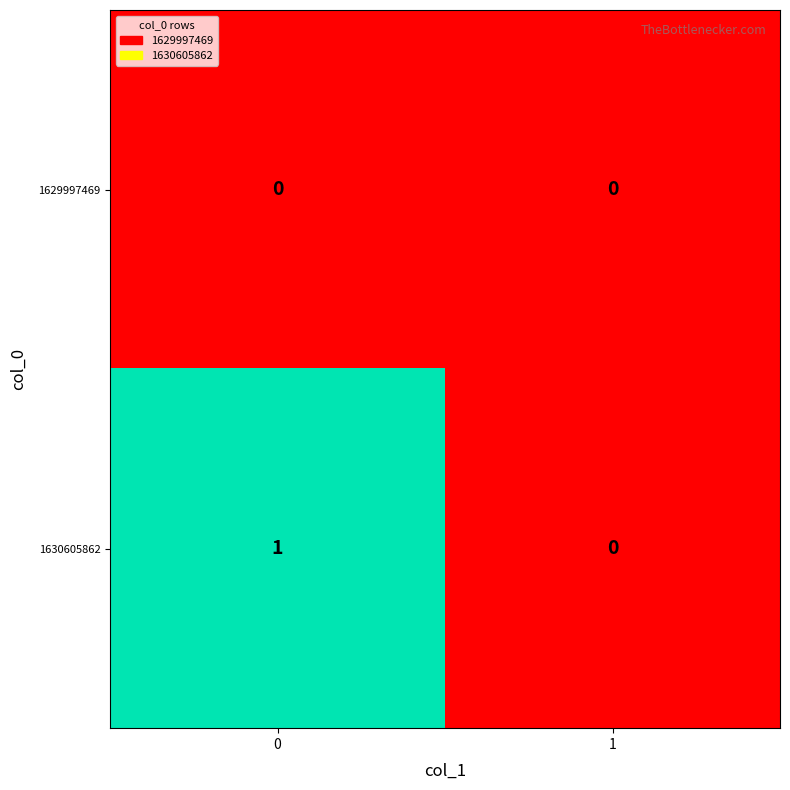

Which series has the largest total across all categories?

1630605862